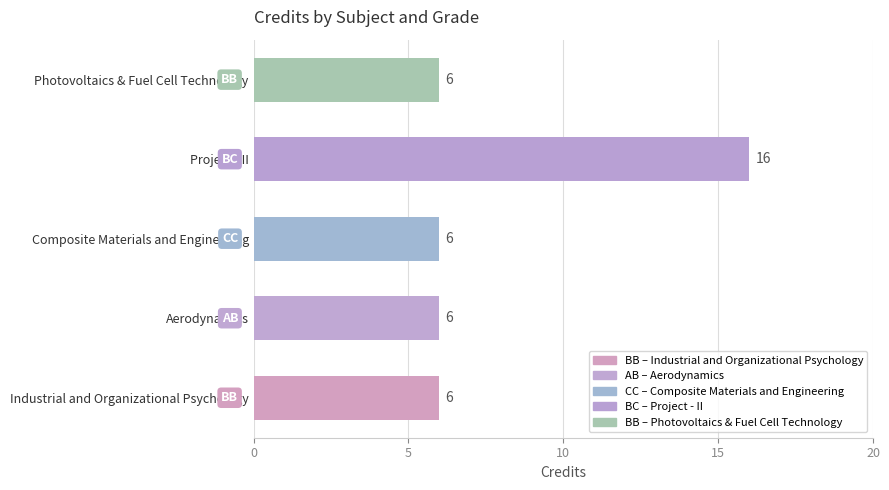

What is the change in value from Aerodynamics to Project - II?

+10